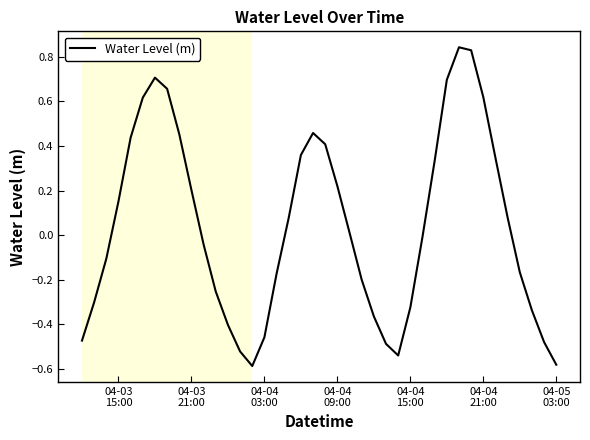

What is the difference between the maximum and minimum values?

1.4